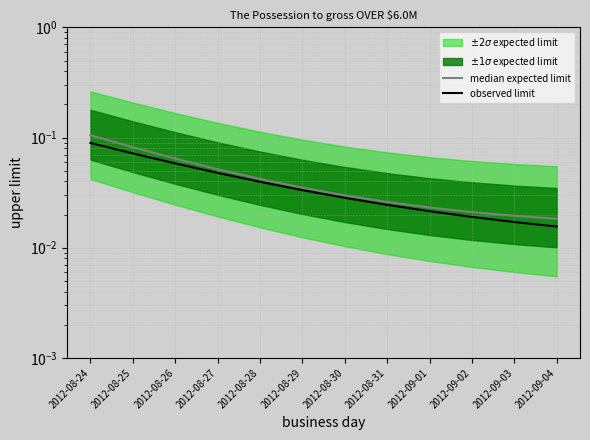

List the labels in order of observed limit value, largest first.

2012-08-24, 2012-08-25, 2012-08-26, 2012-08-27, 2012-08-28, 2012-08-29, 2012-08-30, 2012-08-31, 2012-09-01, 2012-09-02, 2012-09-03, 2012-09-04